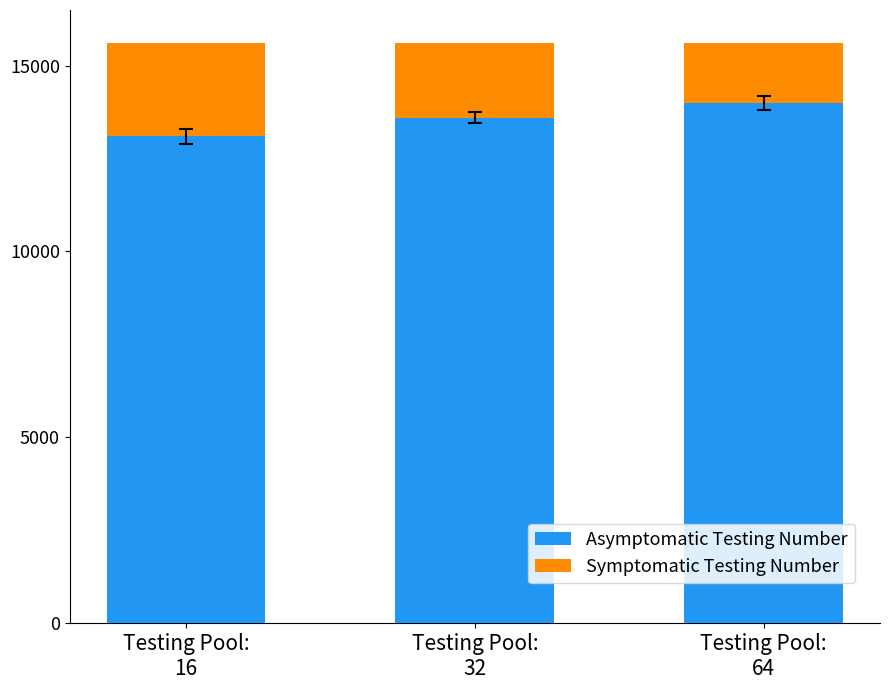

What is the value of the Asymptomatic Testing Number bar at the 1st from the left?

13100